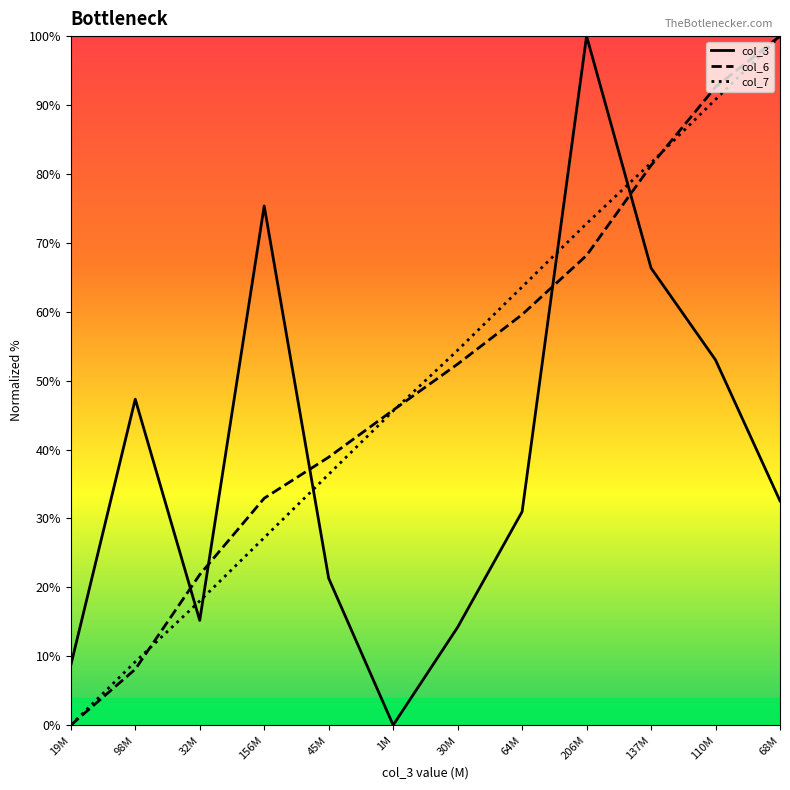

Does the chart have visible grid lines?

No